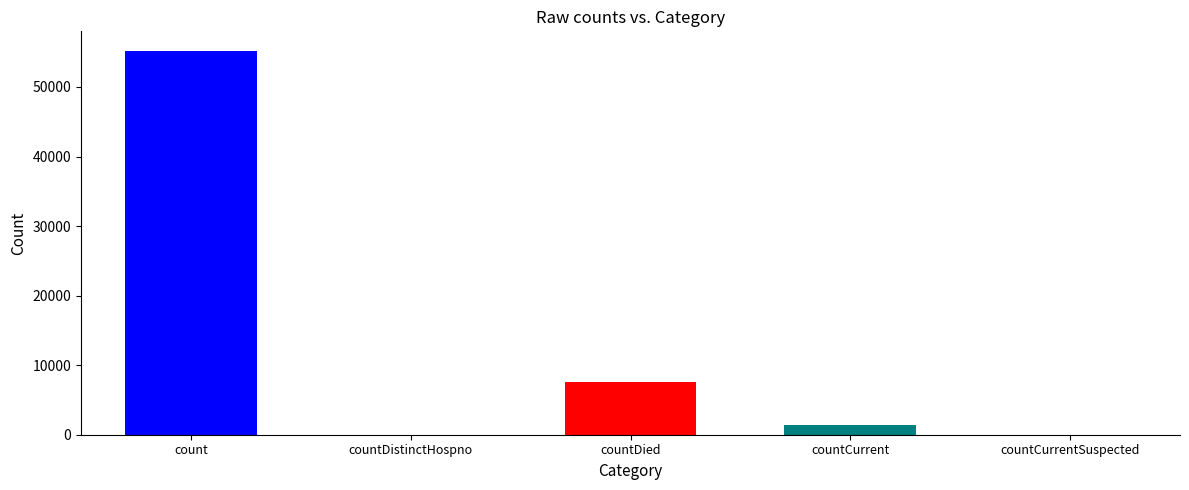

Are the bars horizontal?

No